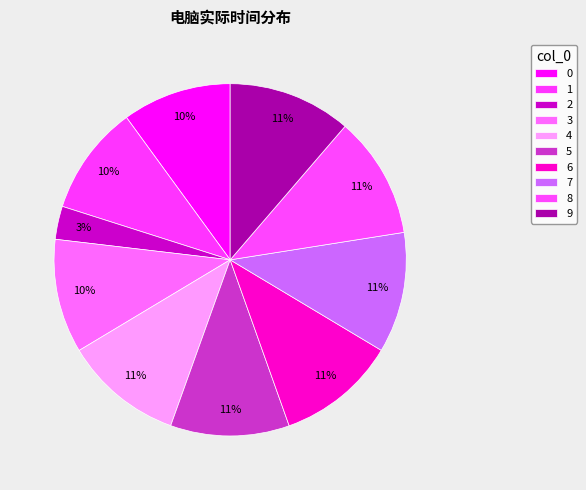

Between 4 and 5, which is larger?

4